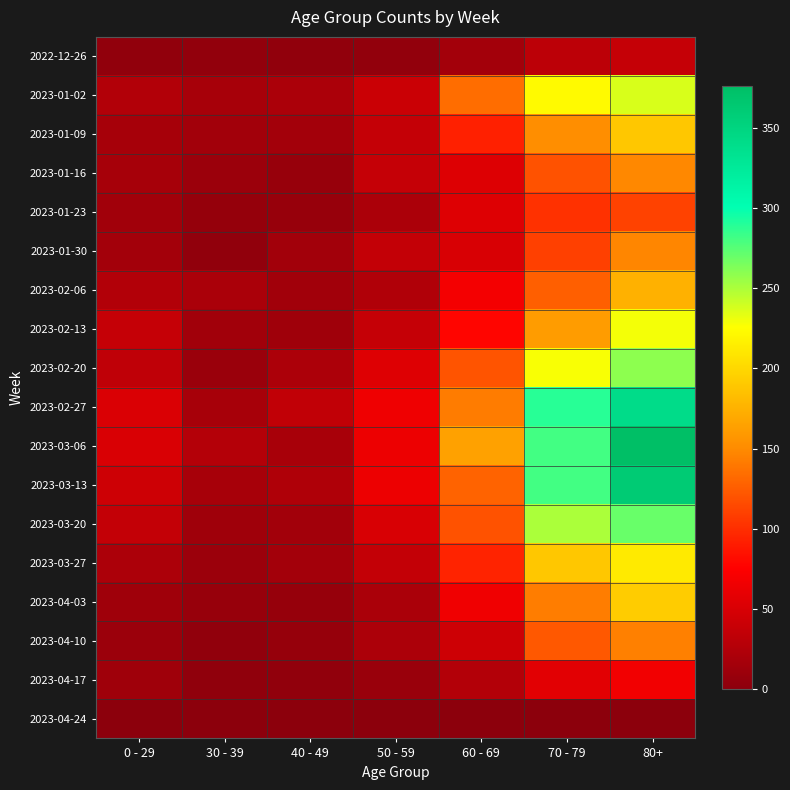

At which category is the sum across all series the highest?

80+